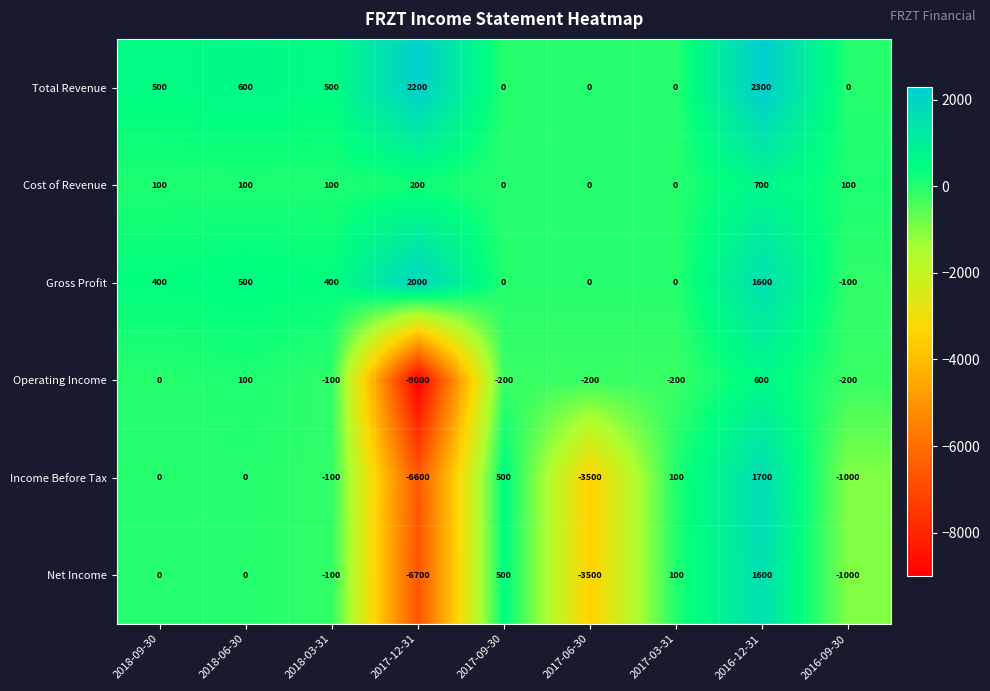

Which series has the largest total across all categories?

Total Revenue